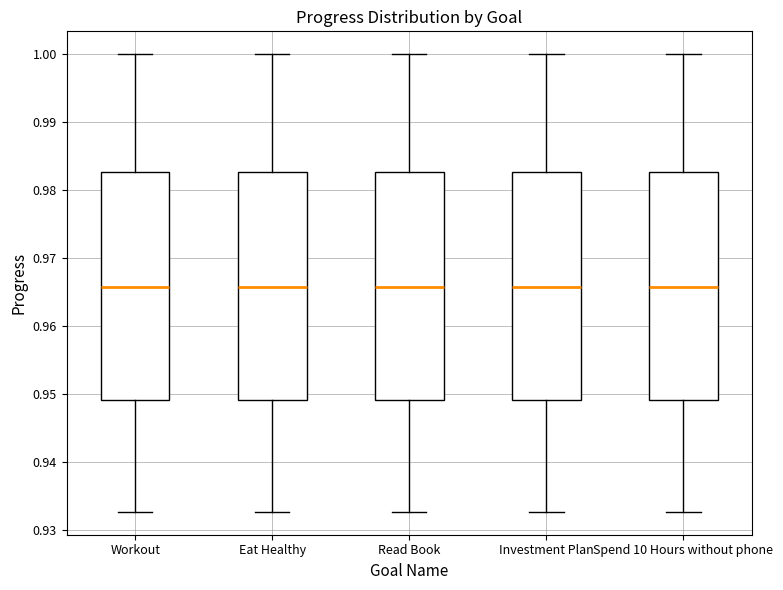

Where is the lower edge of the box for Workout on the y-axis? The values are not printed on the chart, so give them approximately, as read against the axis.

0.949